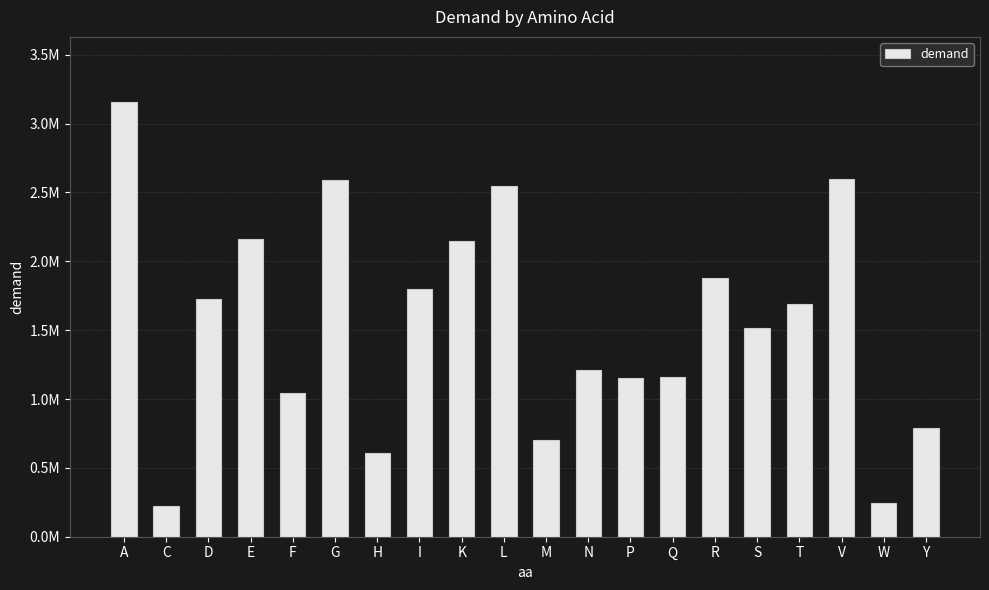

What is the sum of the values at H and F?

1648102.3